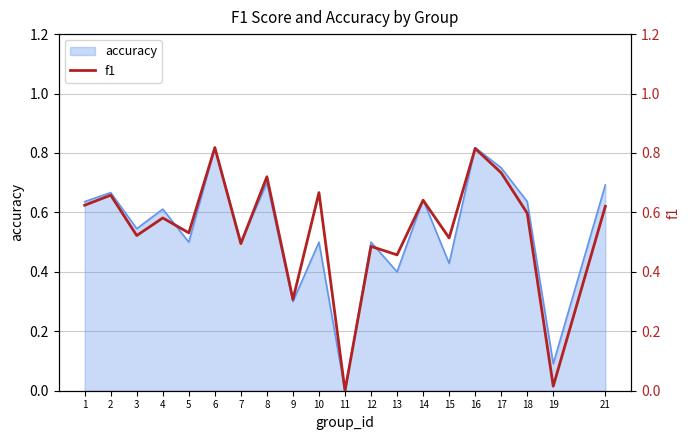

List the labels in order of value, smallest first.

11, 19, 9, 13, 12, 7, 15, 3, 5, 4, 18, 21, 1, 14, 2, 10, 8, 17, 16, 6